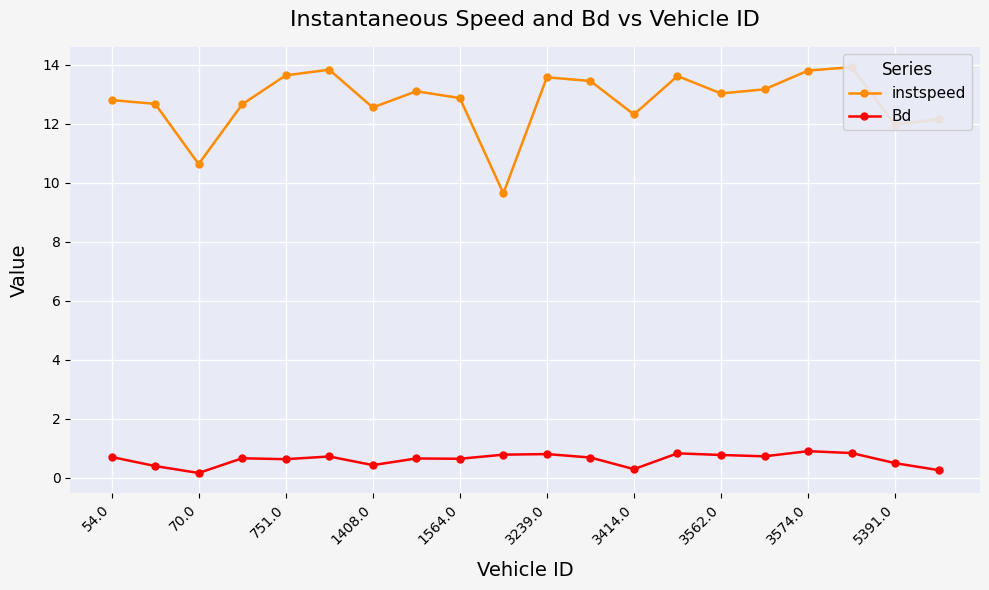

What is the spread (max minus min) of values at 3239.0?

12.8